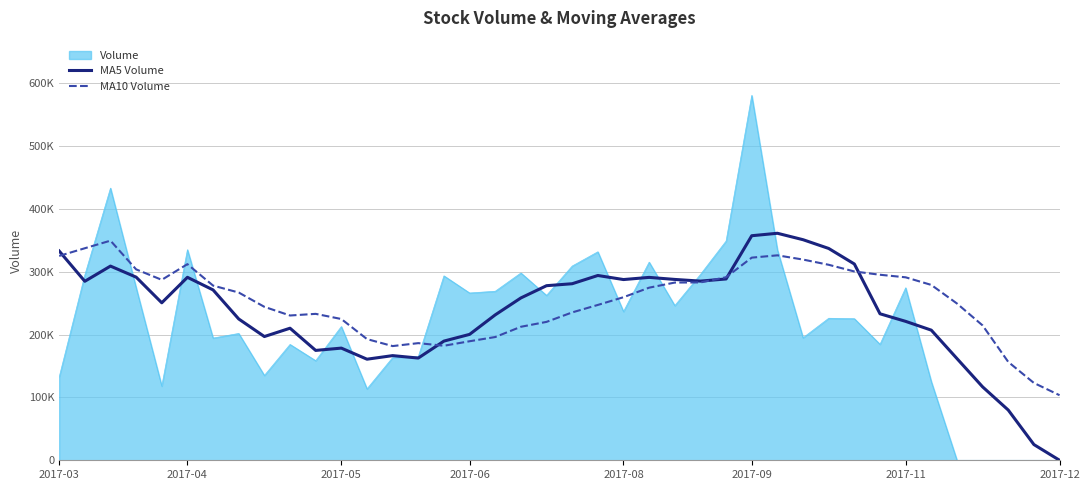

Which series ends up on top after the final intersection of MA5 Volume and MA10 Volume?

MA10 Volume